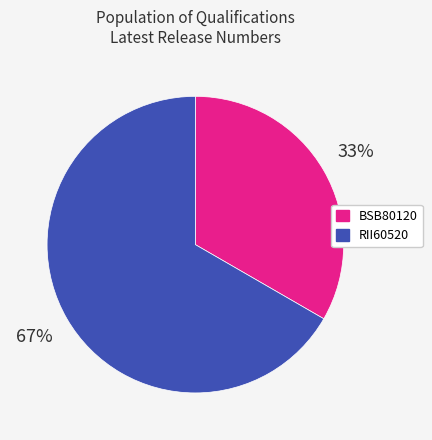

Rank the categories by value from highest to lowest.

RII60520, BSB80120